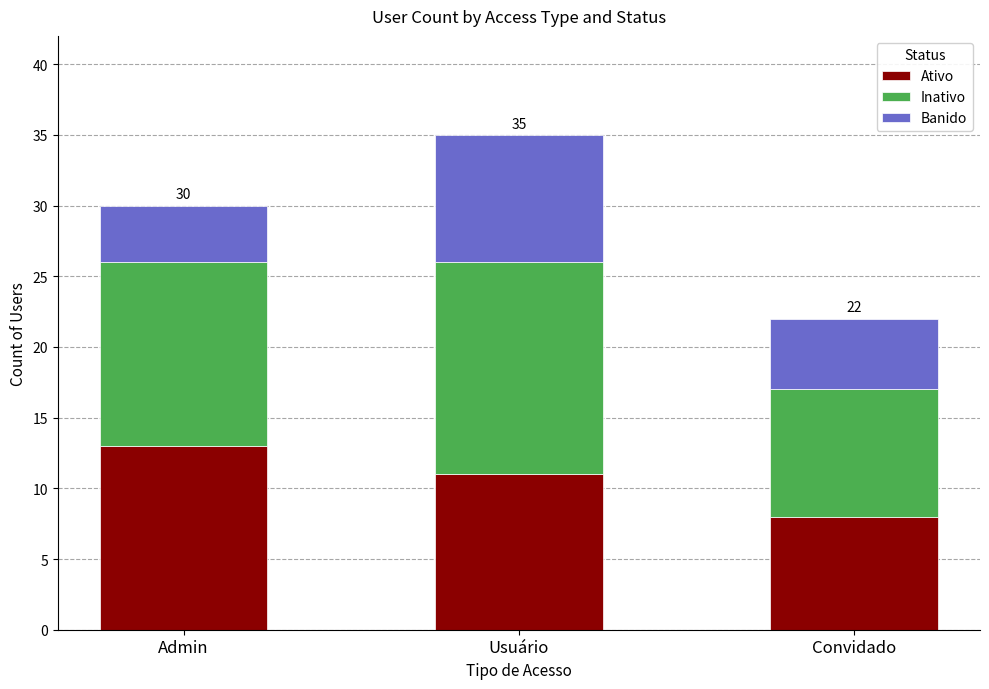

What is the difference between the Ativo values at Usuário and Convidado?

3